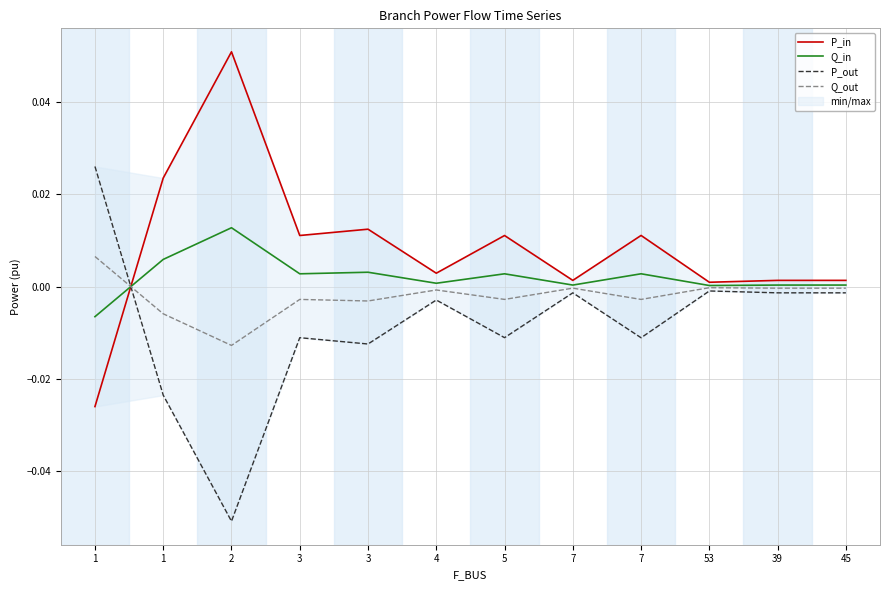

How many lines are shown in the chart?

4